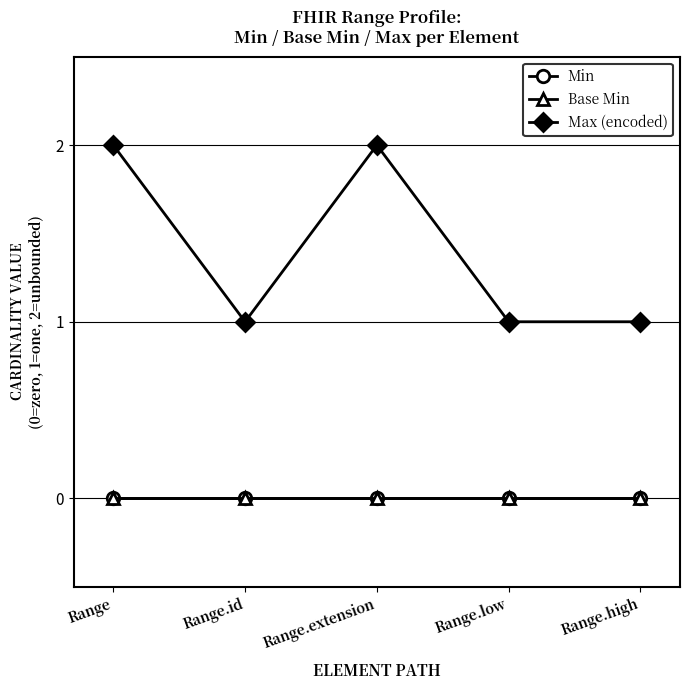

Between Range and Range.high, which series saw the biggest shift?

Max (encoded)